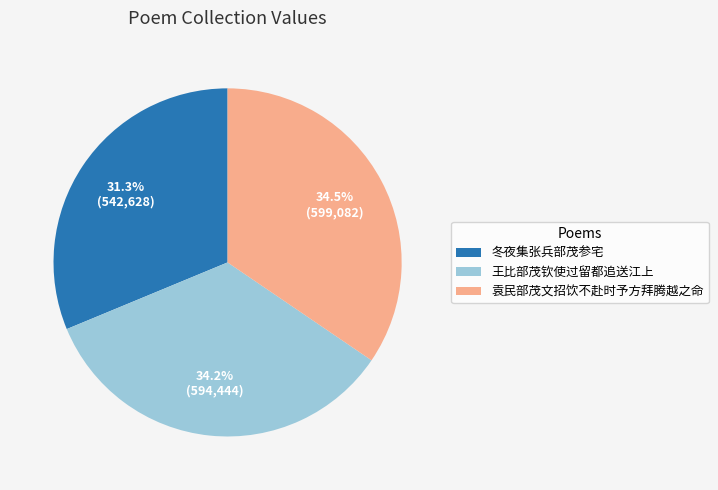

To the nearest percent, what is the combined percentage of 冬夜集张兵部茂参宅 and 袁民部茂文招饮不赴时予方拜腾越之命?

66%